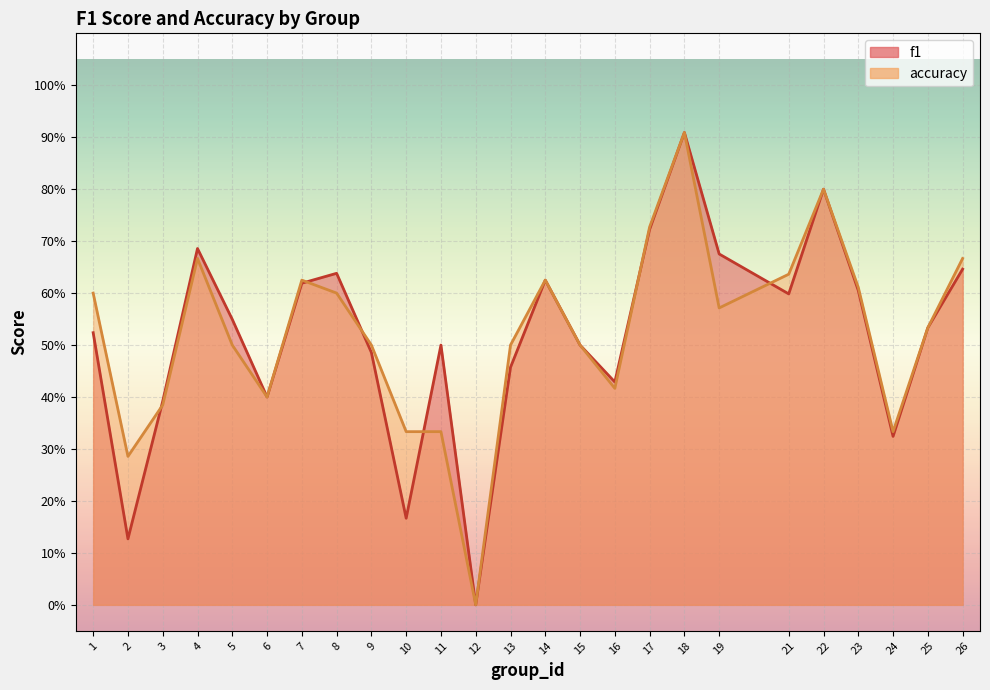

True or false: accuracy and f1 intersect in this chart.

True